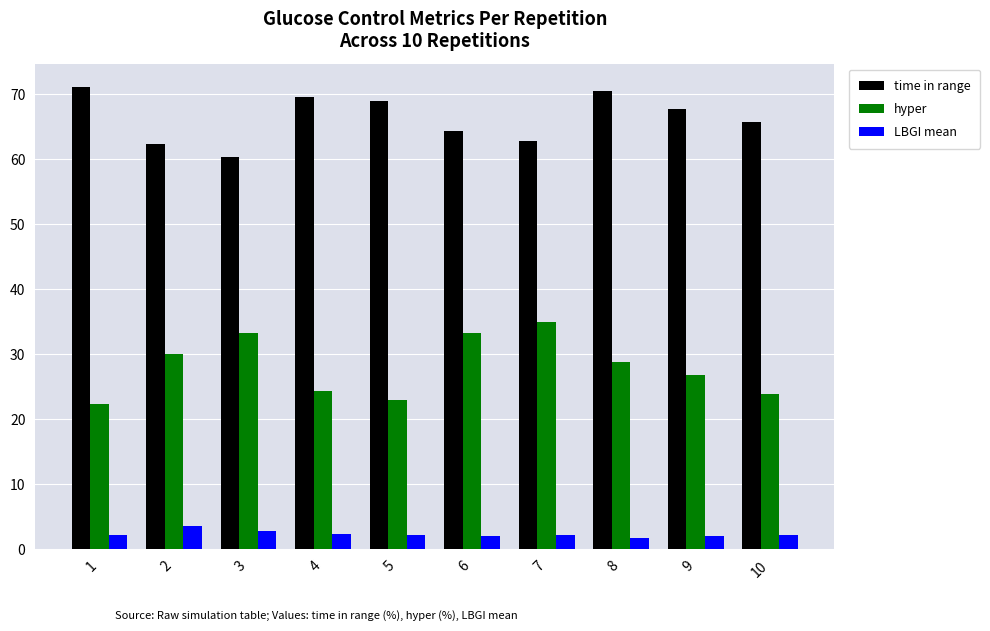

Count the number of data series in this chart.

3